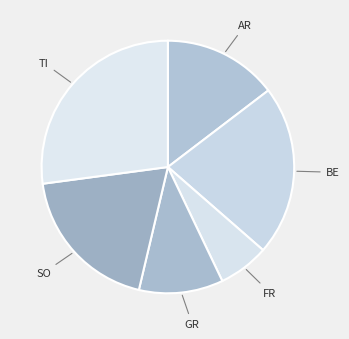

Count the number of slices in the pie.

6